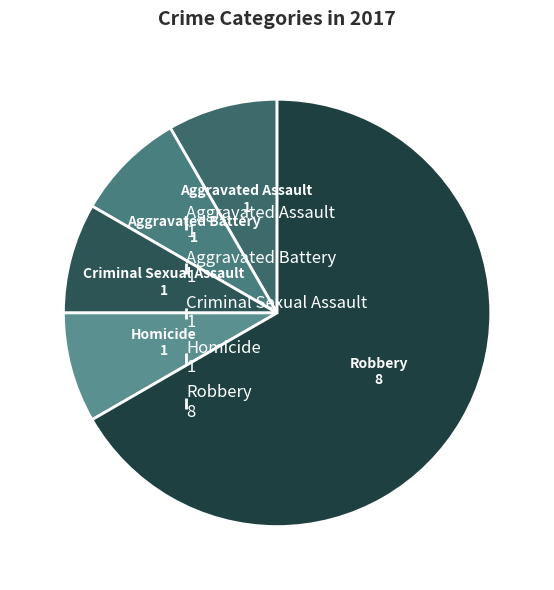

Do Homicide and Aggravated Battery together represent more than half of the pie?

No